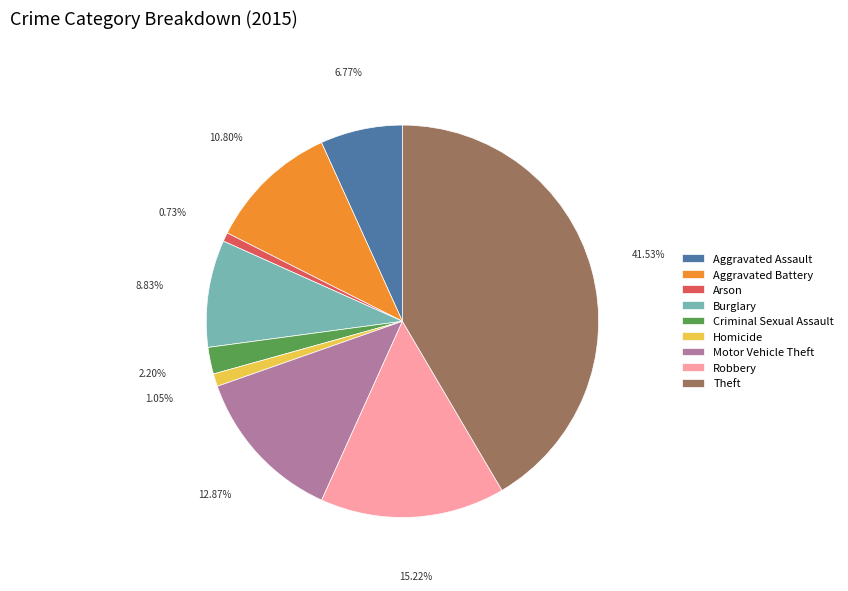

Count the number of slices in the pie.

9